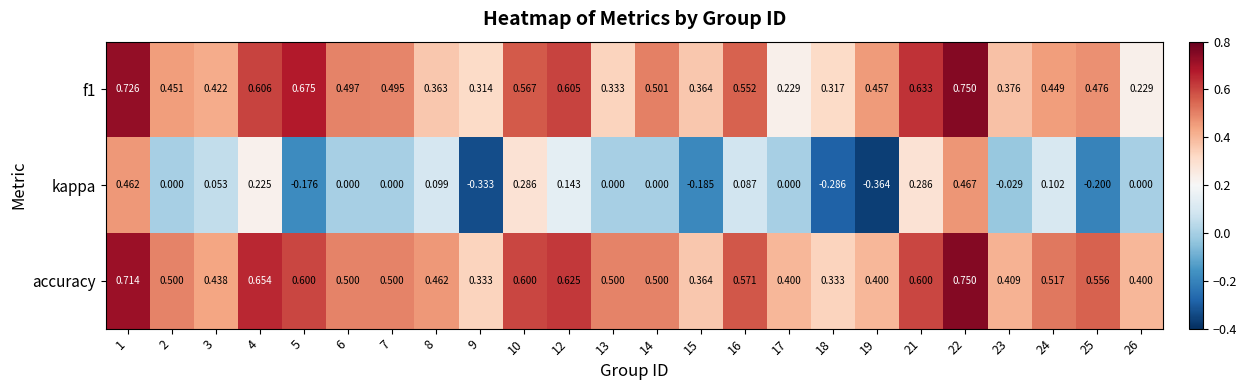

How many series are shown in this chart?

3